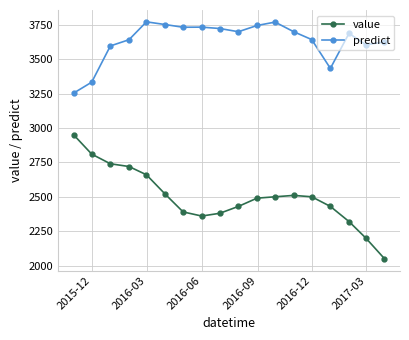

True or false: value and predict intersect in this chart.

False